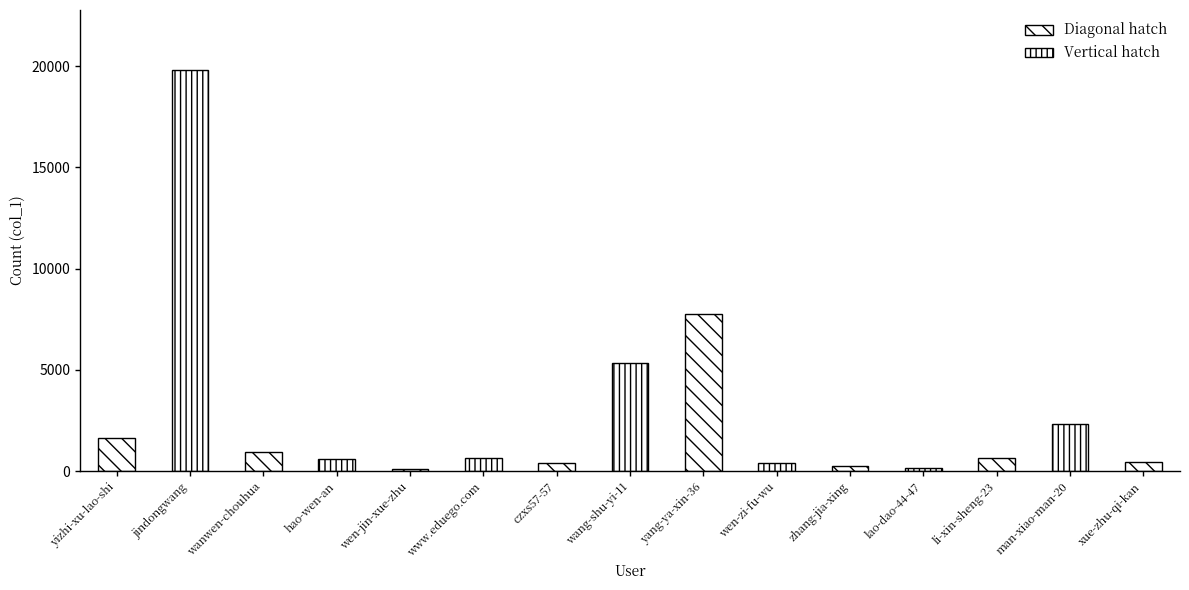

What is the label of the 3rd bar from the right?

li-xin-sheng-23